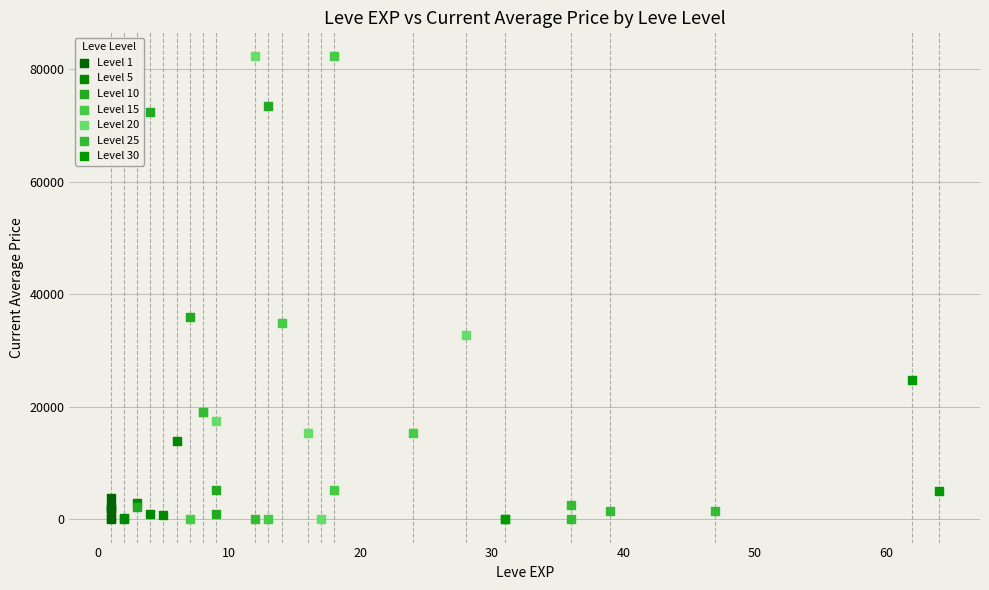

What are all the series names shown in the legend?

Level 1, Level 5, Level 10, Level 15, Level 20, Level 25, Level 30